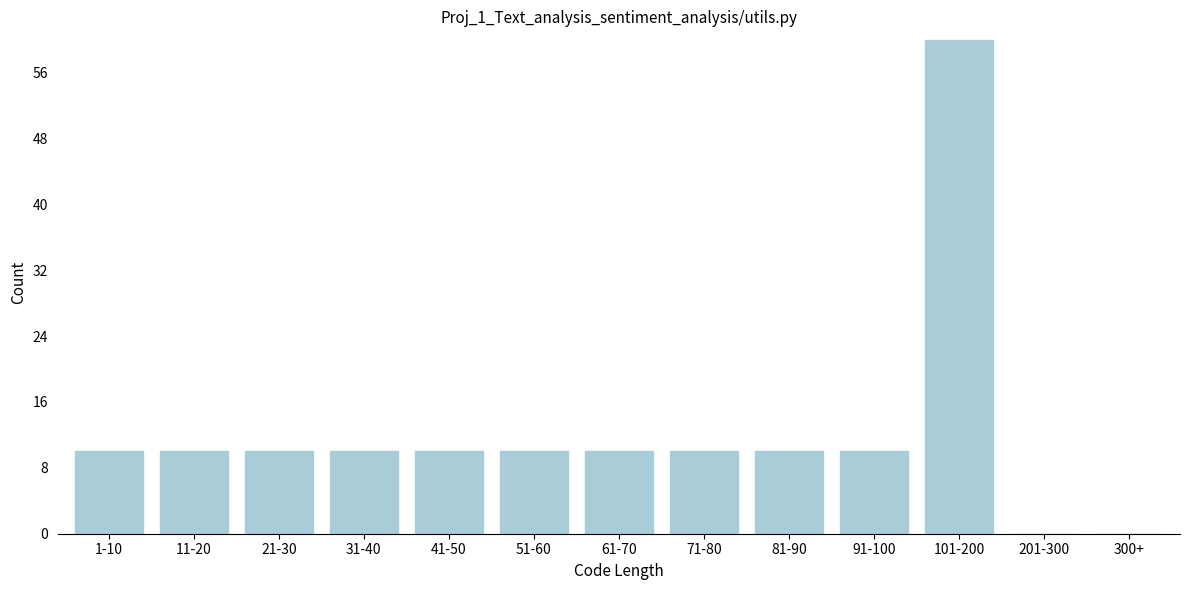

Reading left to right, list all the values displayed in this chart.

1-10=10	11-20=10	21-30=10	31-40=10	41-50=10	51-60=10	61-70=10	71-80=10	81-90=10	91-100=10	101-200=60	201-300=0	300+=0